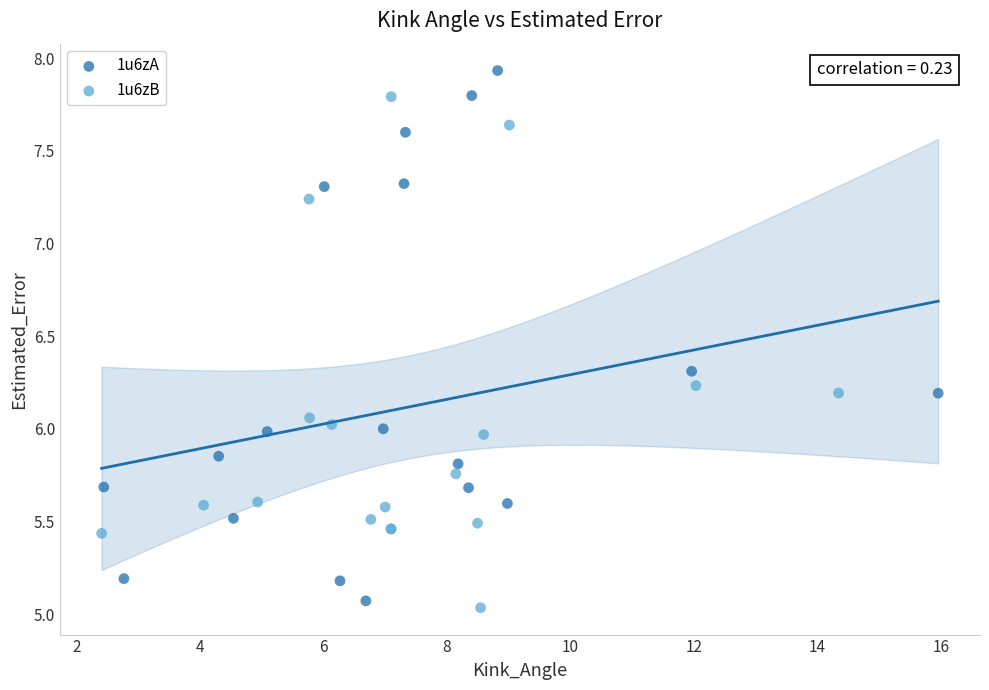

Which series reaches the maximum Y coordinate?

1u6zA